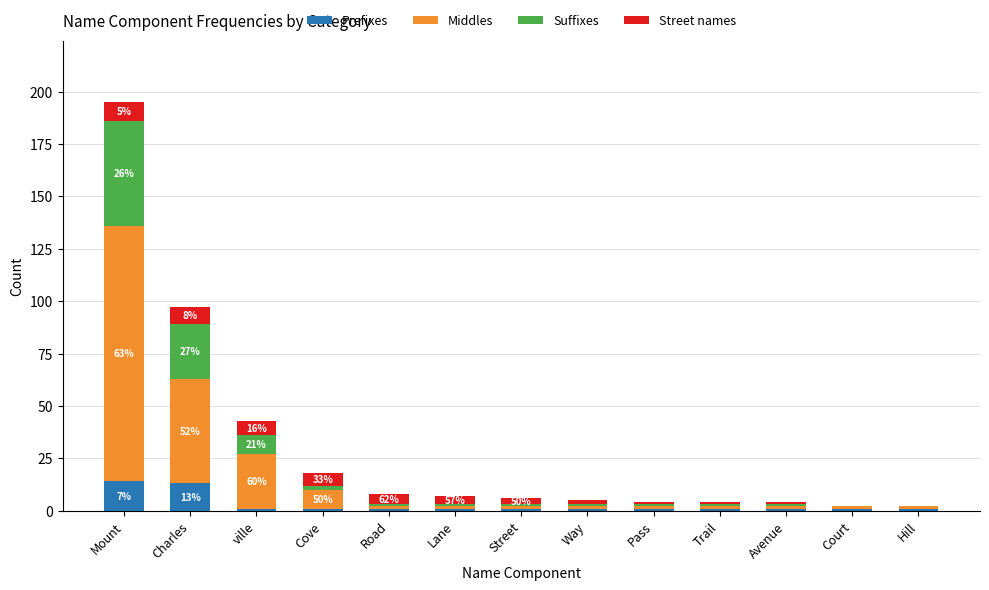

Is it true that Prefixes equals 23 at Mount?

False